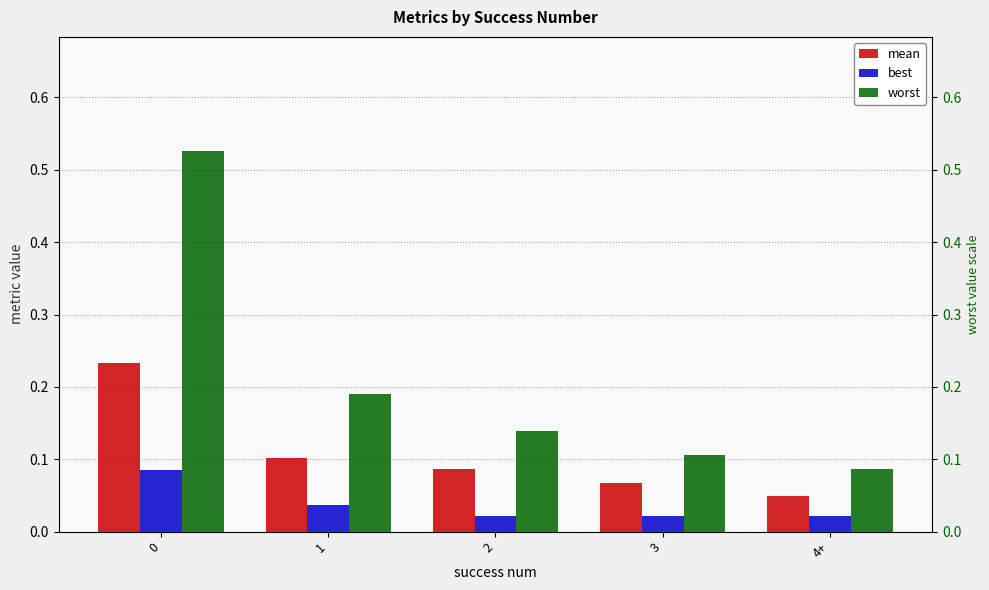

Reading left to right, list all the values displayed in this chart.

mean: 0=0.2	1=0.1	2=0.1	3=0.1	4+=0.0
best: 0=0.1	1=0.0	2=0.0	3=0.0	4+=0.0
worst: 0=0.5	1=0.2	2=0.1	3=0.1	4+=0.1